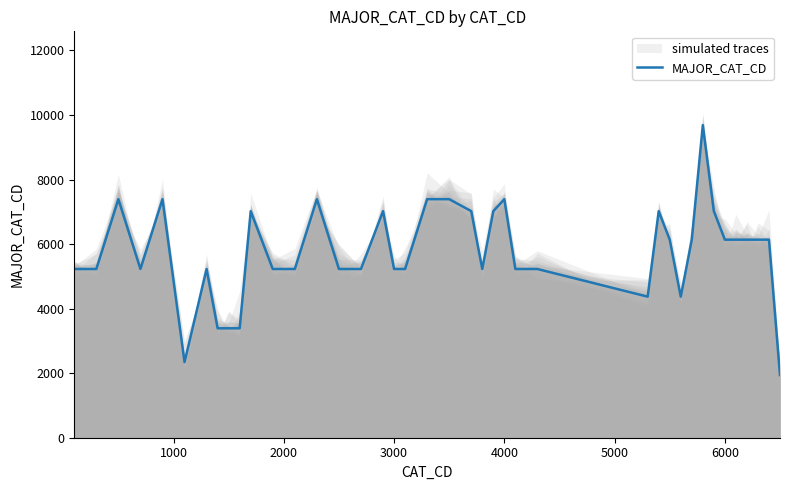

How many lines are shown in the chart?

1